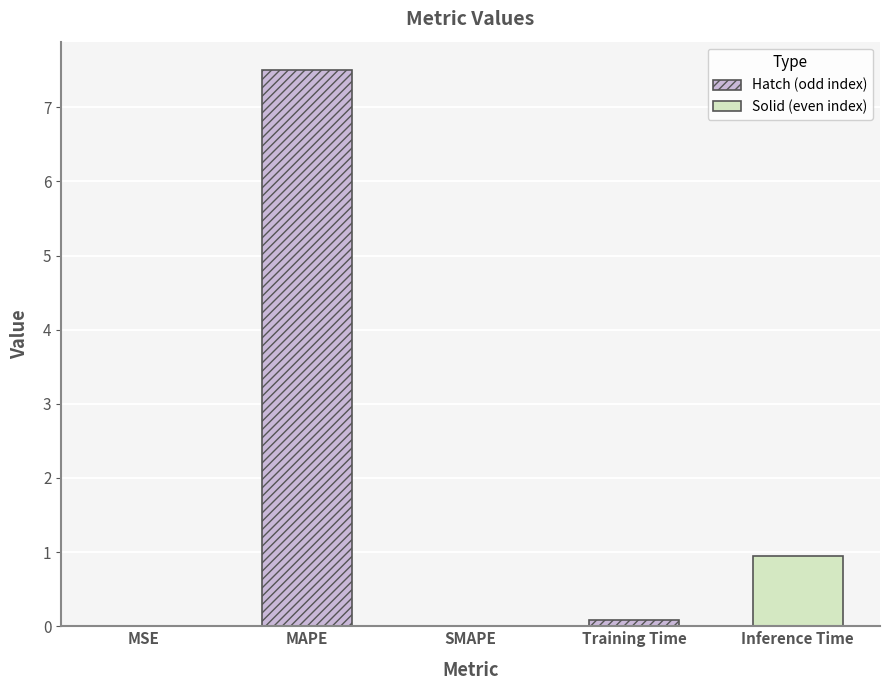

The value at SMAPE is -5.2. True or false?

False